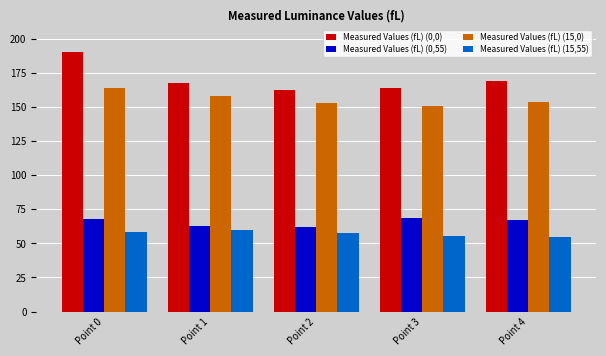

What is the spread (max minus min) of values at Point 4?

114.4